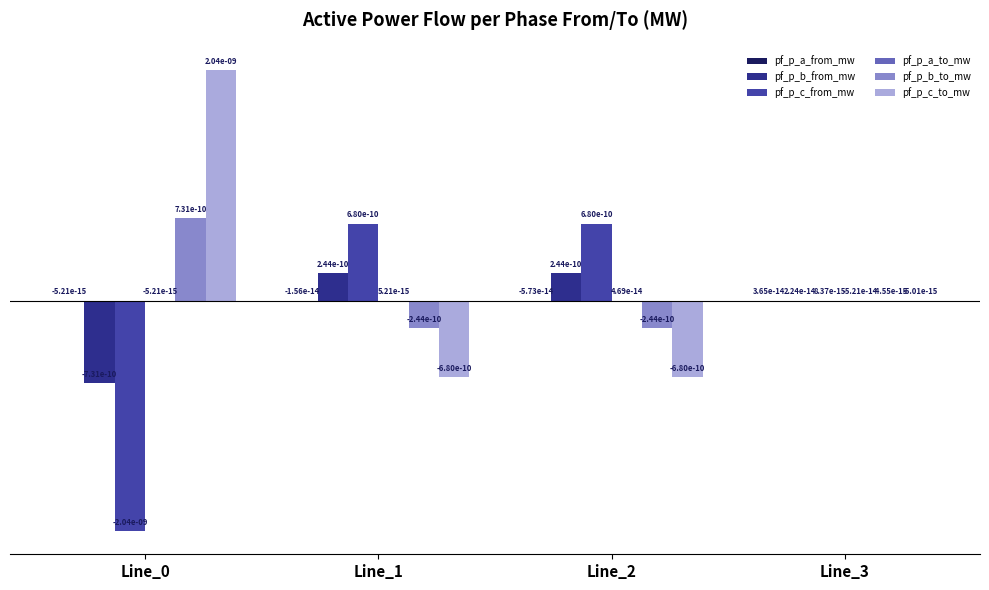

How many data points in pf_p_c_to_mw are less than 0?

3